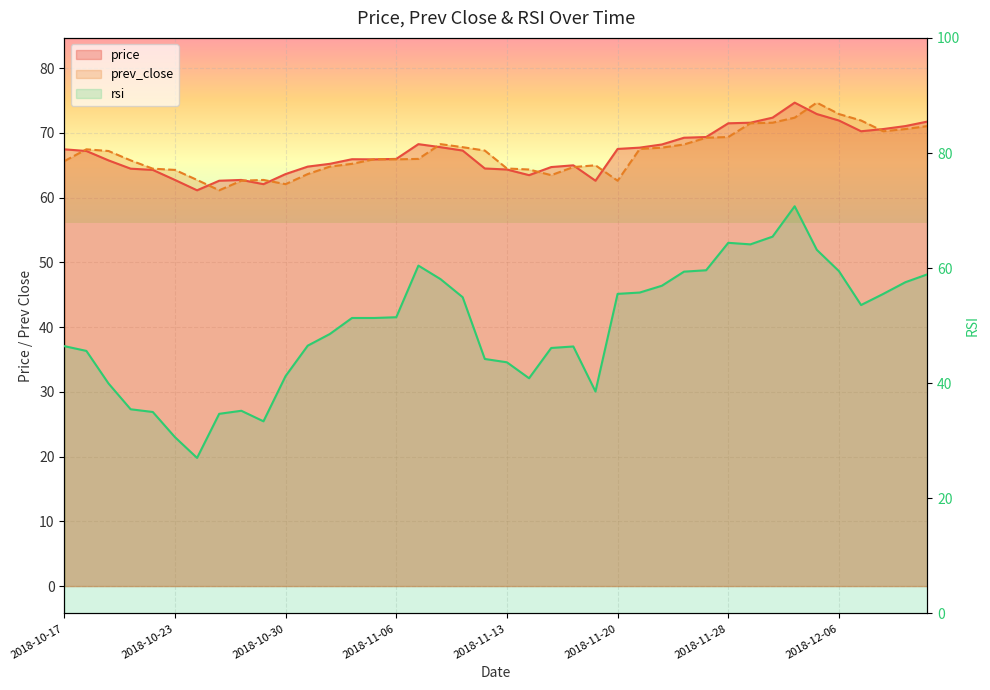

How many series are shown in this chart?

3